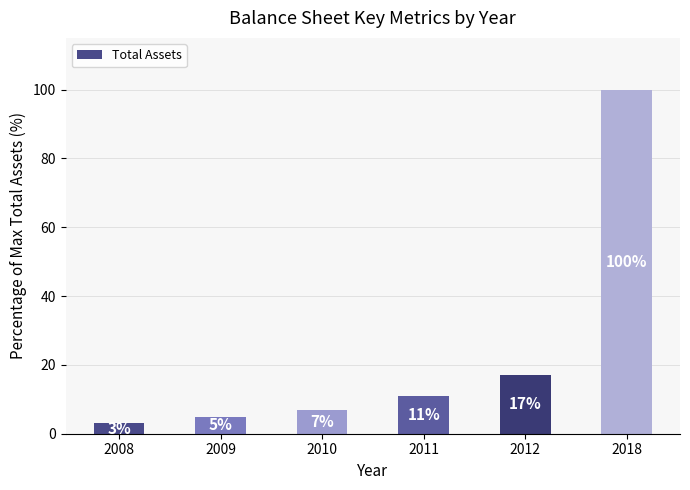

List the labels in order of value, smallest first.

2008, 2009, 2010, 2011, 2012, 2018